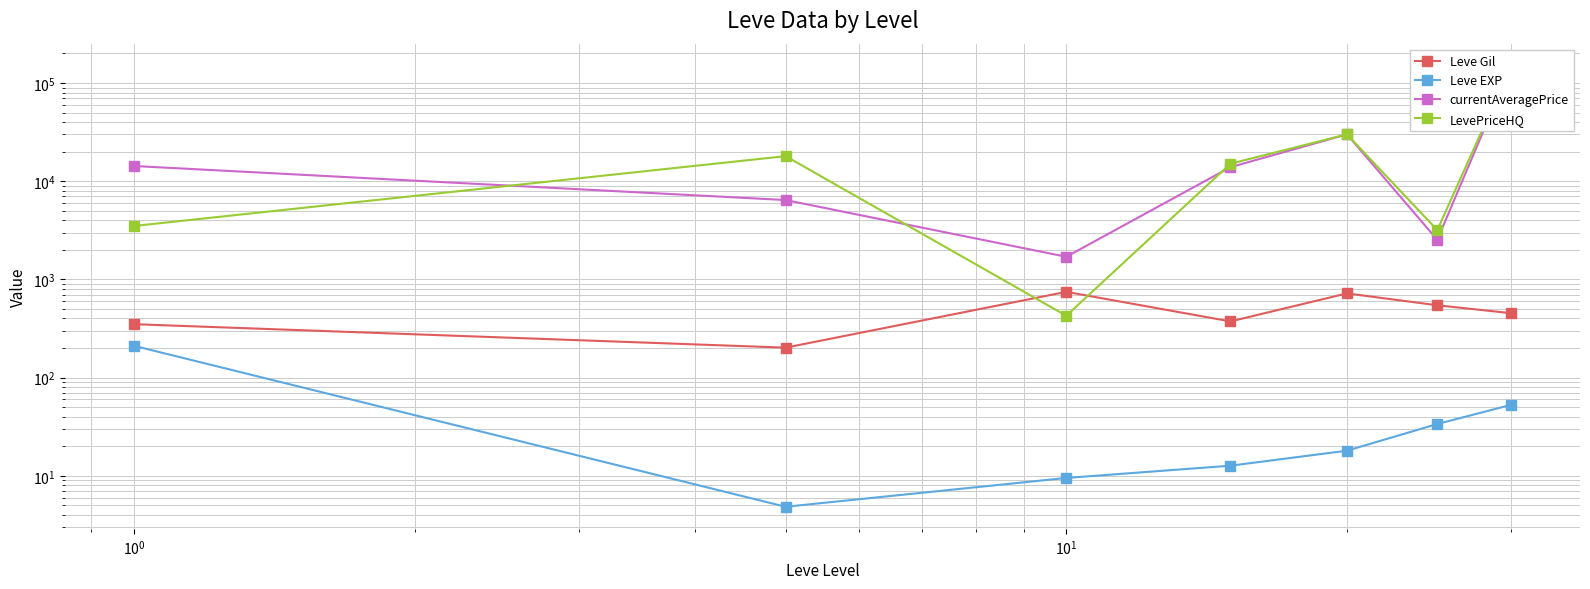

What is the value of the Leve Gil point at the 3rd from the left?

746.7